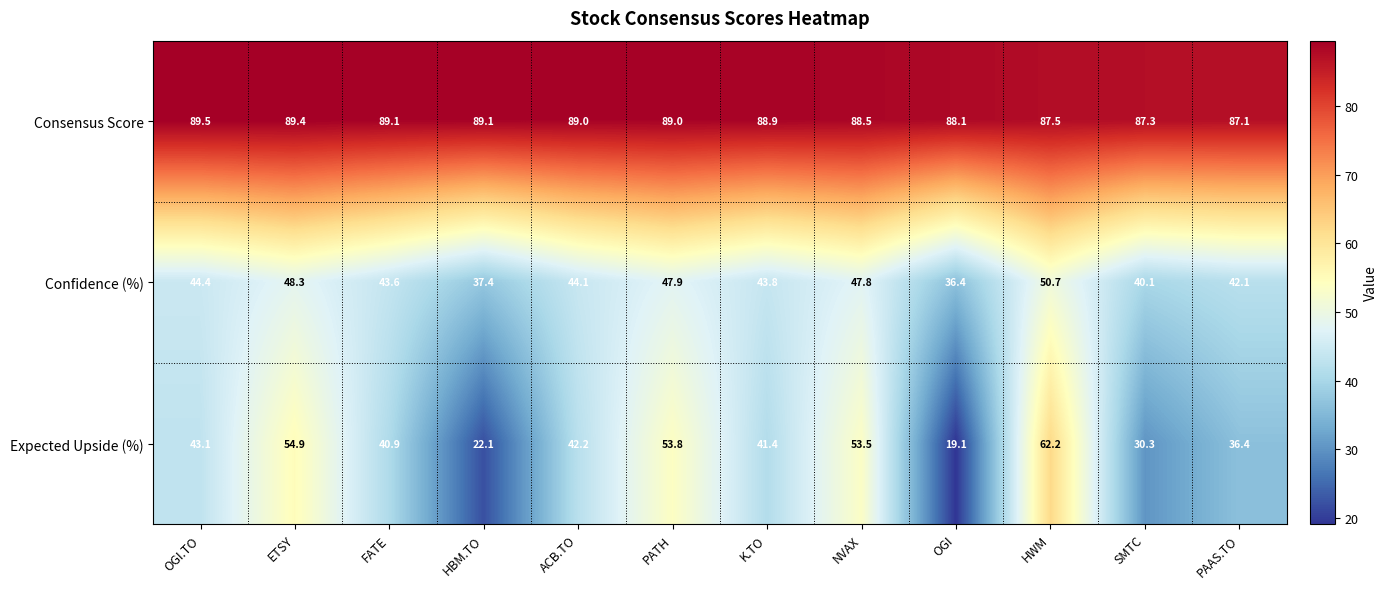

Is it true that Expected Upside (%) equals 43.1 at OGI.TO?

True